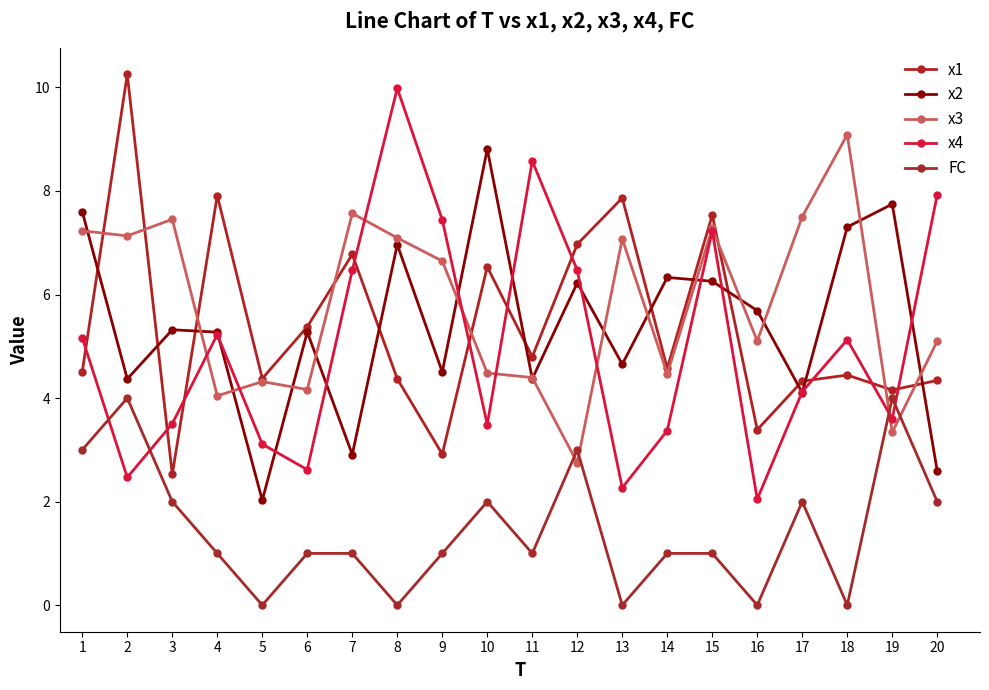

Does the chart have visible grid lines?

No